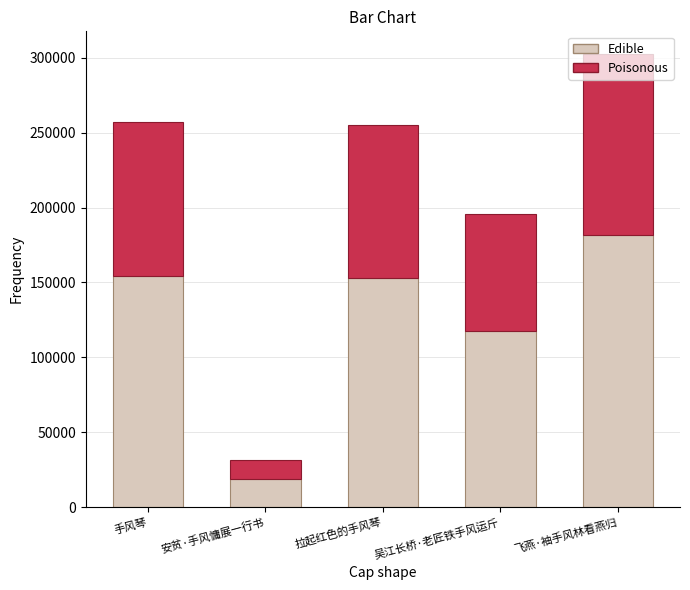

At which label does Edible reach its minimum?

安贫·手风慵展一行书